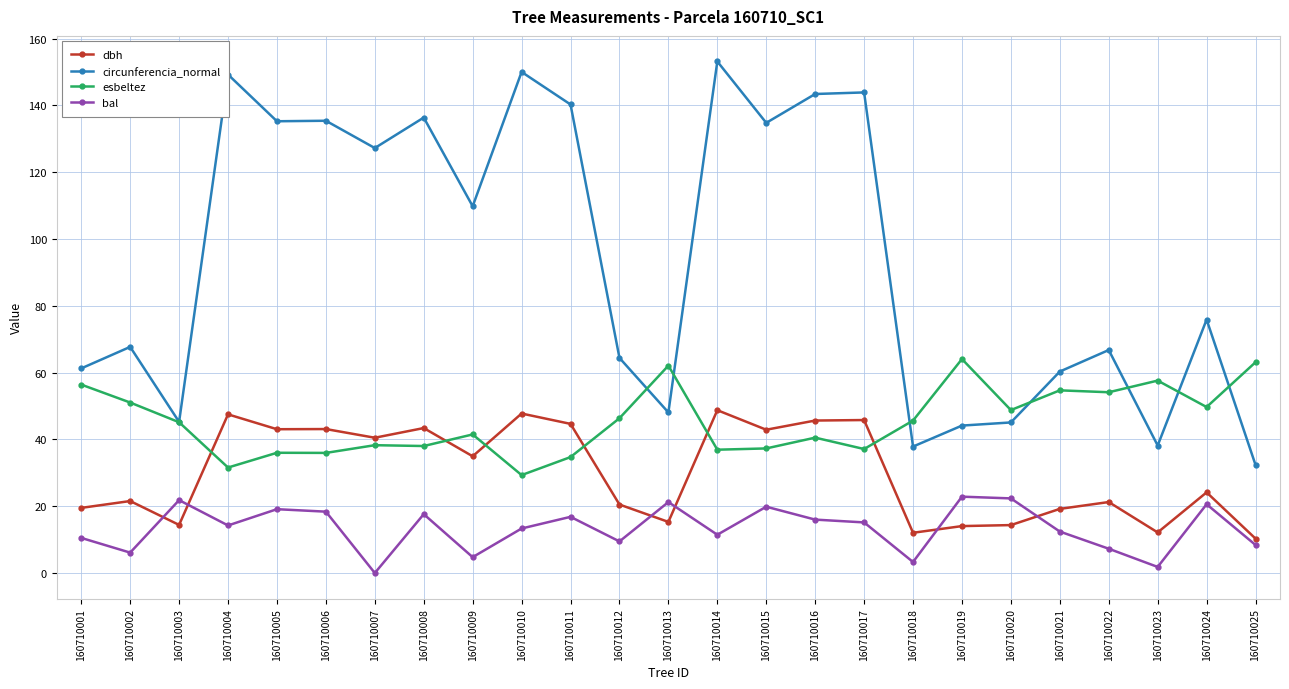

Rank the series by their maximum value, from highest to lowest.

circunferencia_normal, esbeltez, dbh, bal